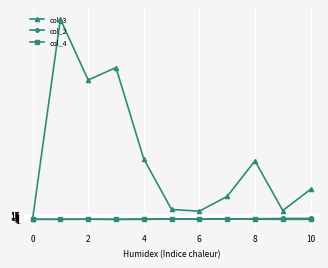

Which series has the largest range (max minus min)?

col_3